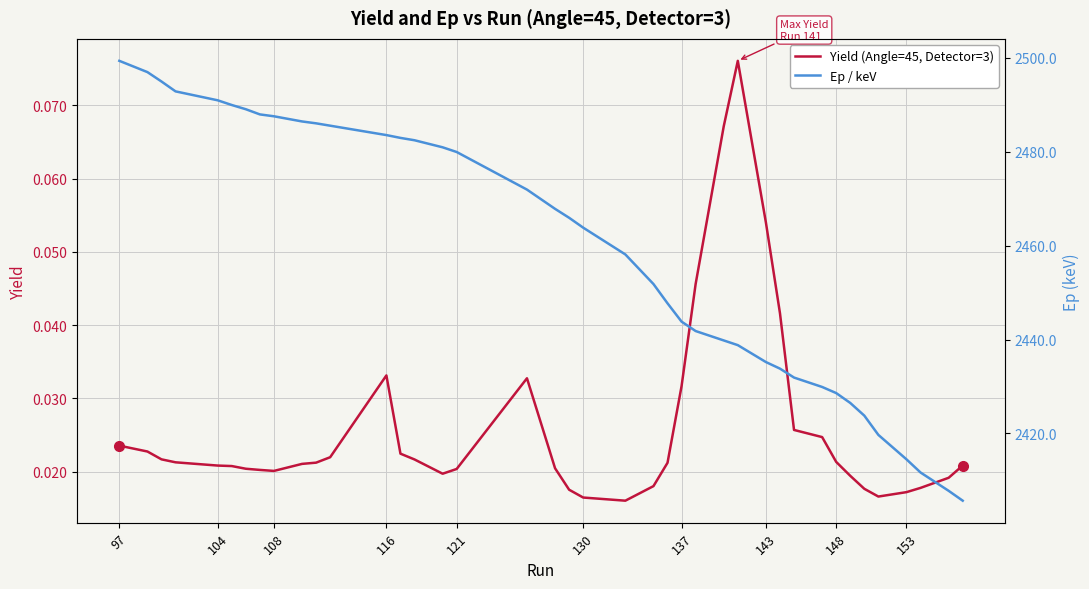

What is the maximum value shown in the chart?

2499.3